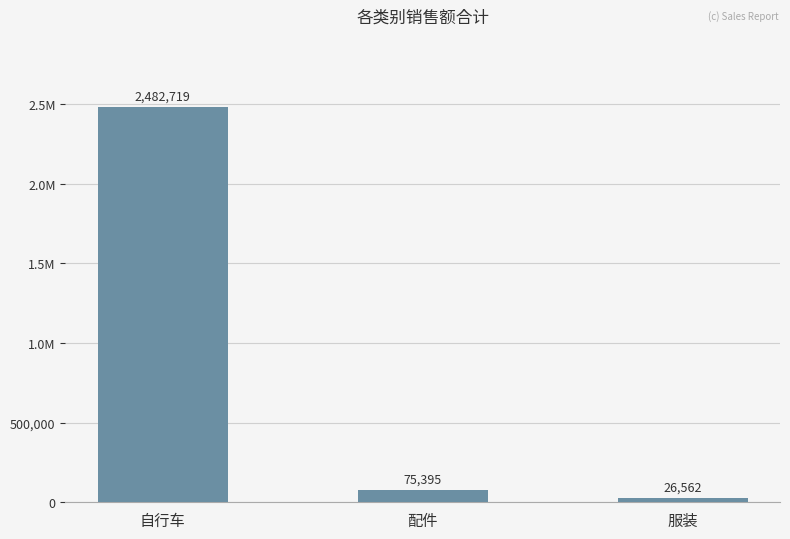

Reading left to right, list all the values displayed in this chart.

自行车=2482719	配件=75395	服装=26562